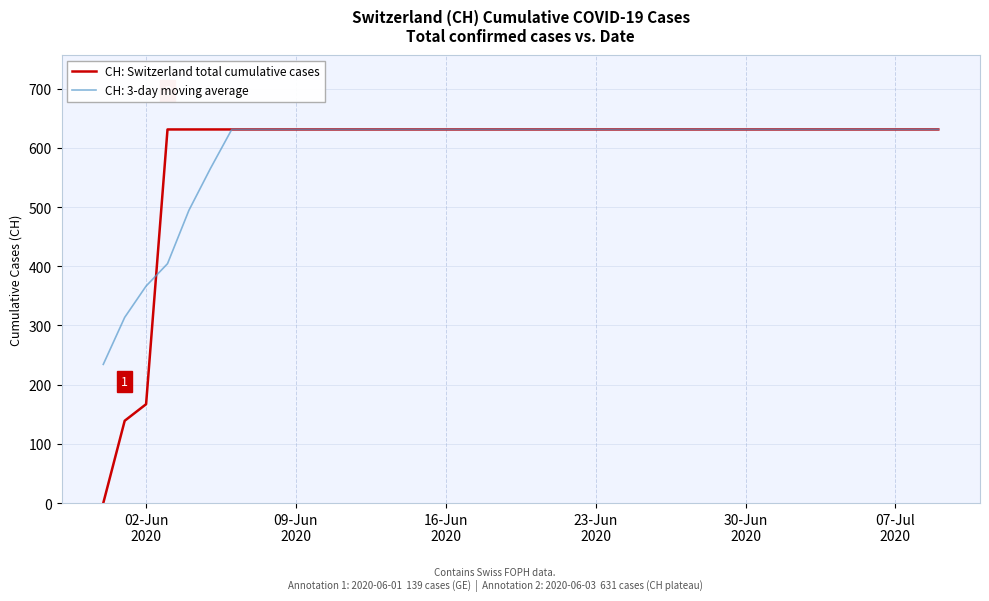

What is the greatest value displayed?

631.0